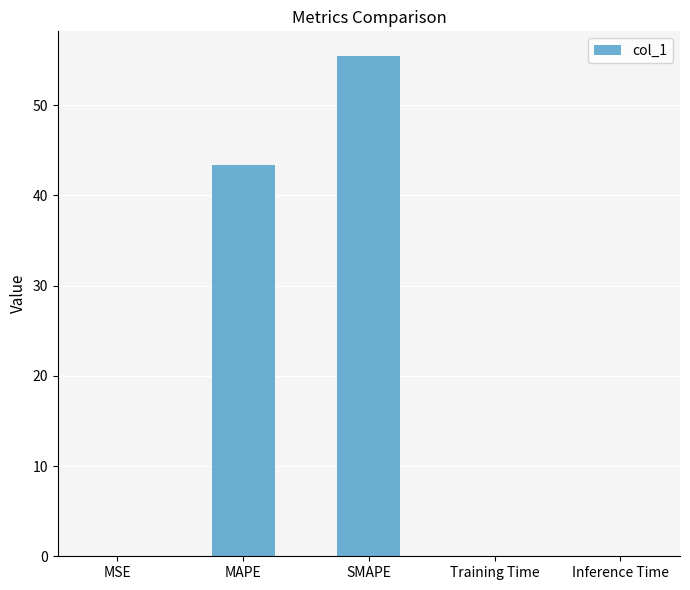

Is it true that the value at SMAPE is 55.4?

True